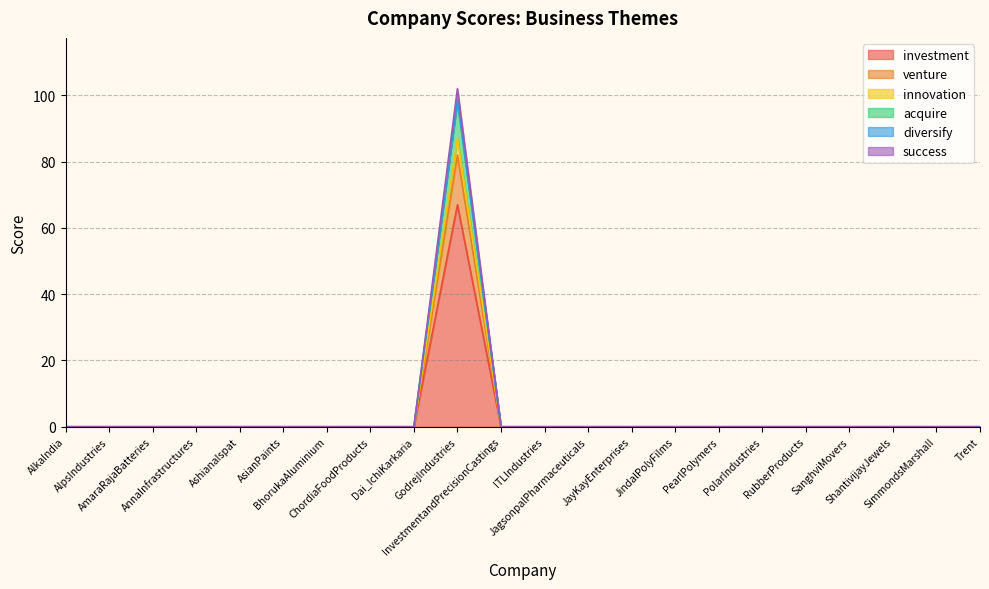

The value of innovation at AlpsIndustries is 0.0. True or false?

True